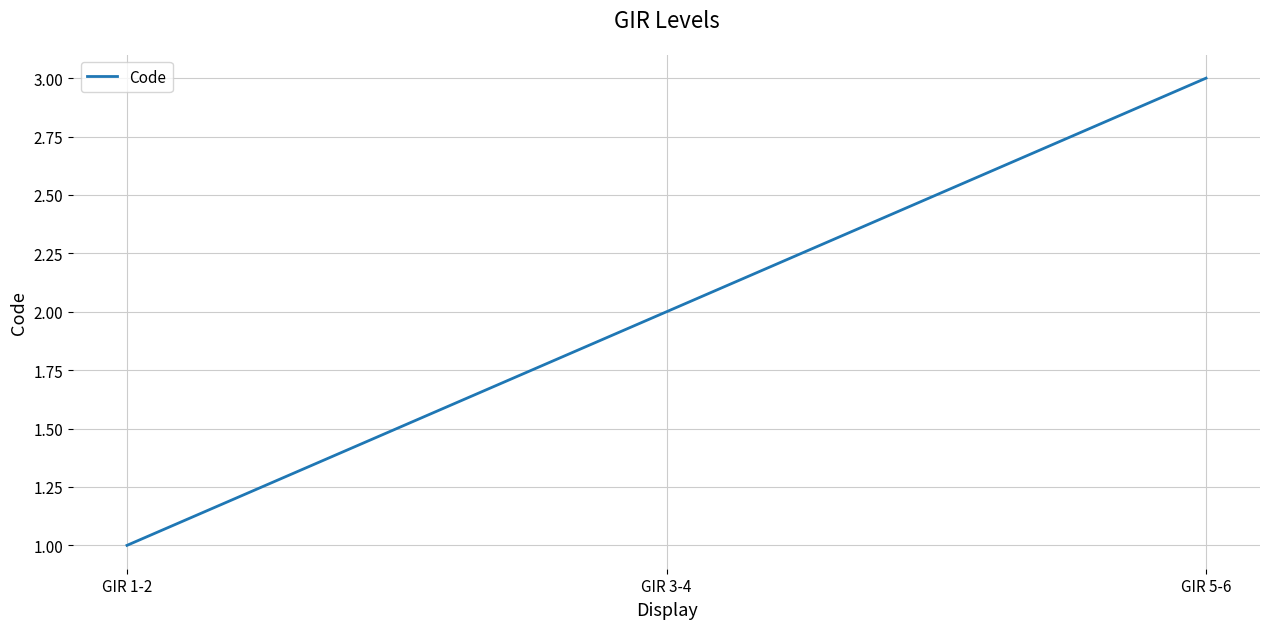

What is the smallest value displayed?

1